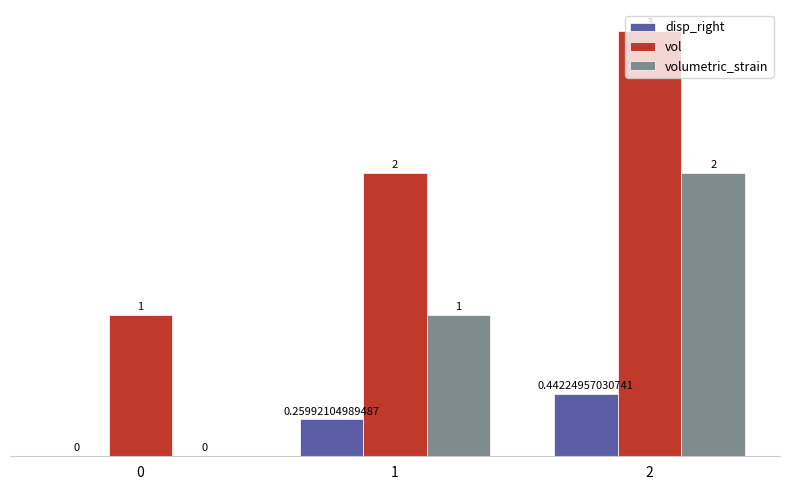

What are all the series names shown in the legend?

disp_right, vol, volumetric_strain